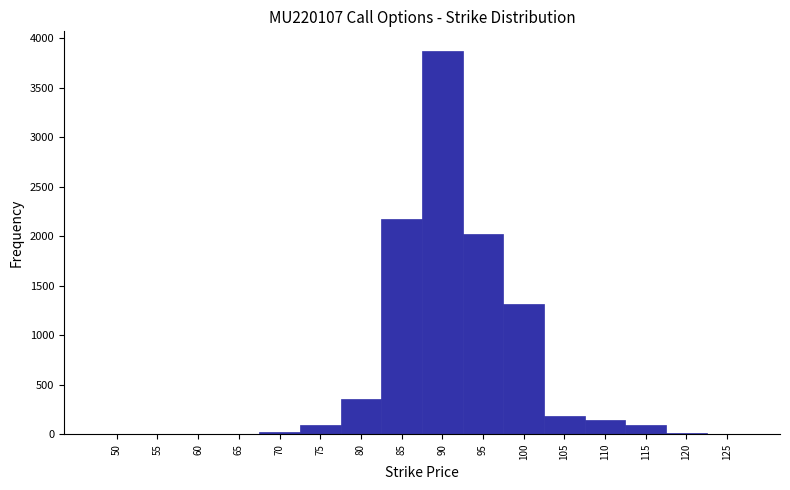

What is the height of the bar covering 107.5 to 112.5 on the x-axis? The values are not printed on the chart, so give them approximately, as read against the axis.

150